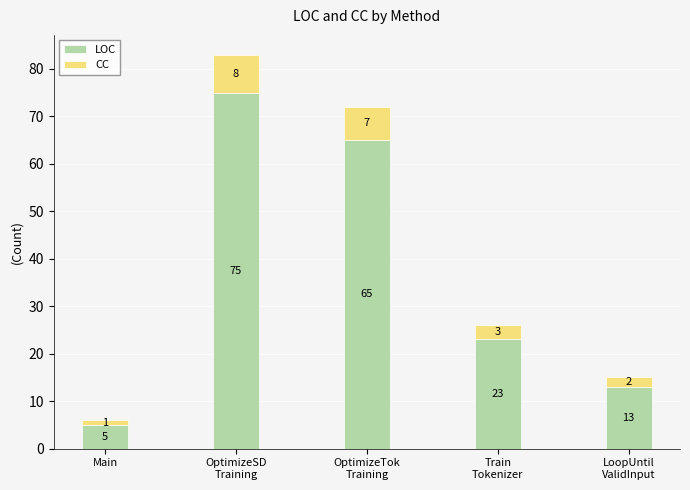

What is the average value of the LOC series?

36